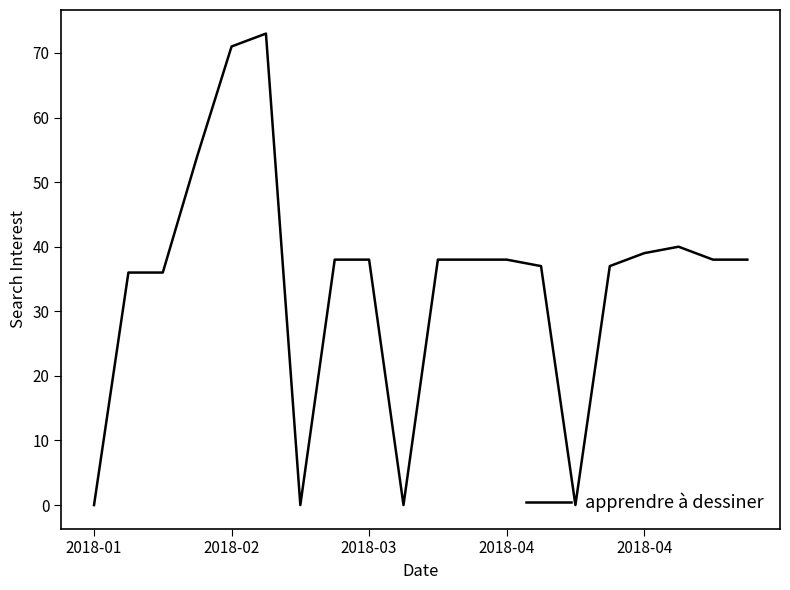

What is the maximum value shown in the chart?

73